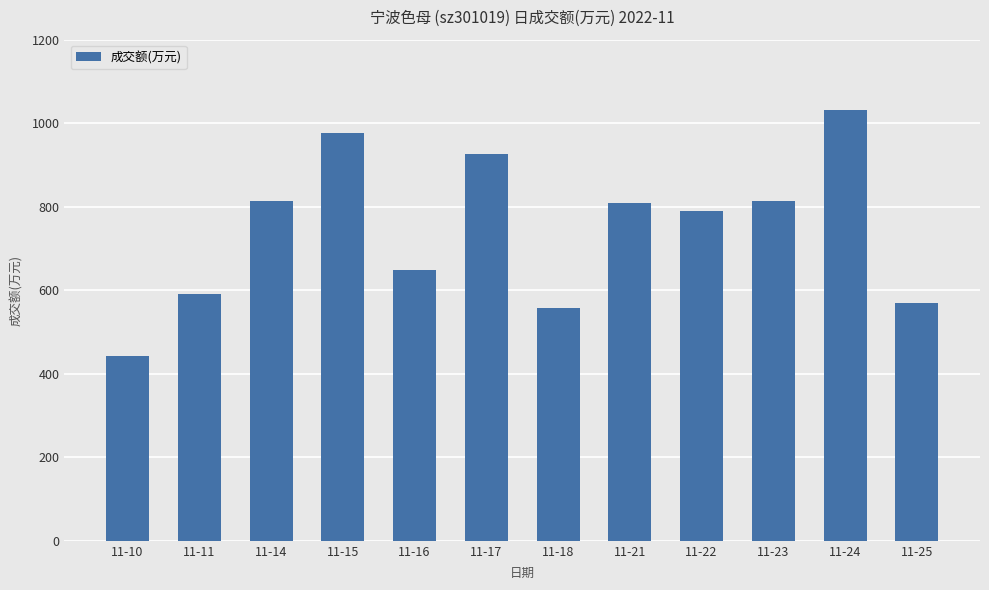

How many series are shown in this chart?

1